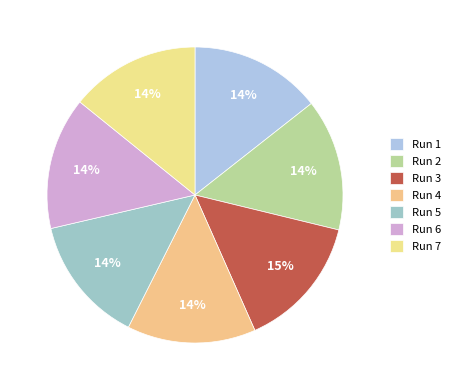

Which has a higher value, Run 7 or Run 6?

Run 6